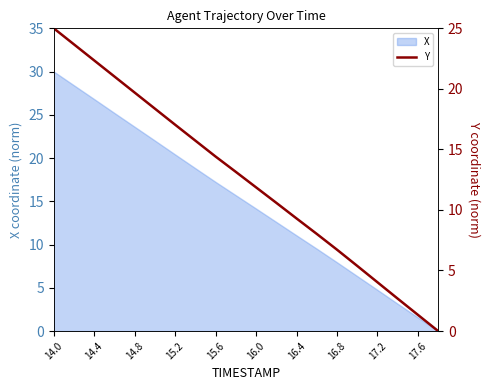

What is the maximum value for X?

30.0